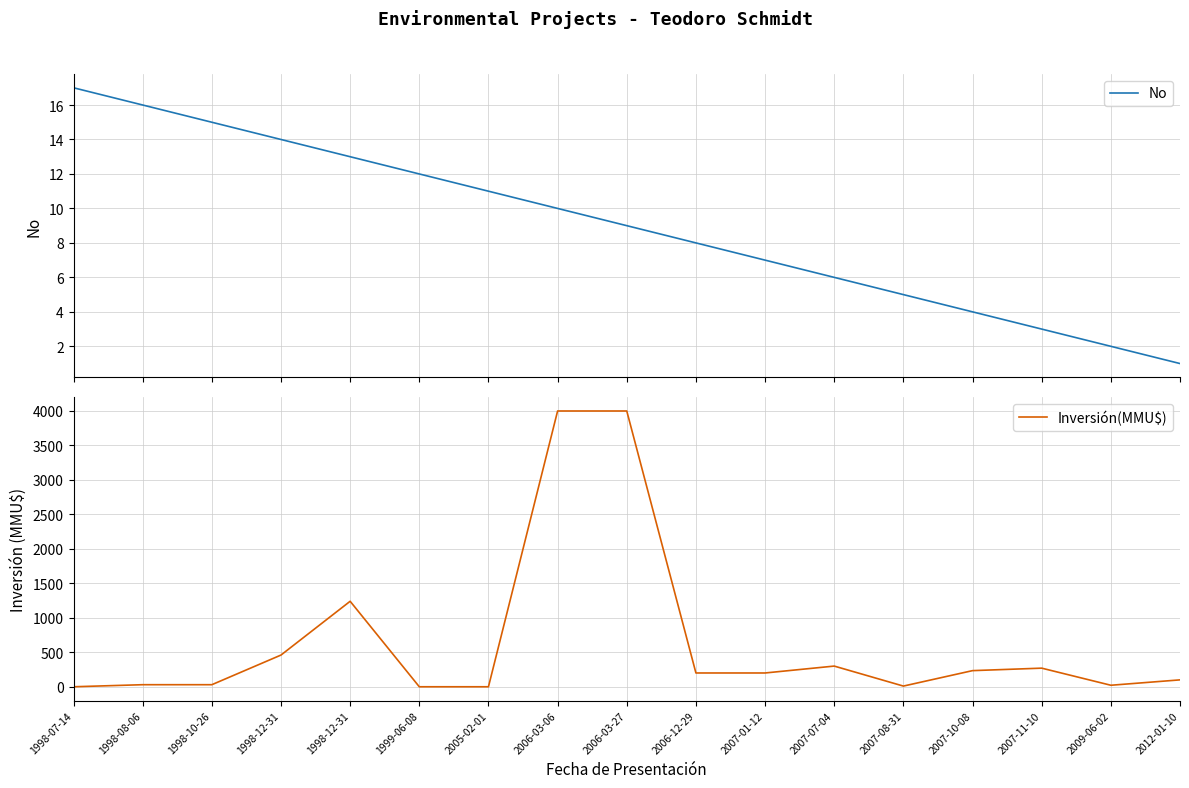

Between 2006-03-06 and 2007-11-10, which series saw the biggest shift?

Inversión(MMU$)